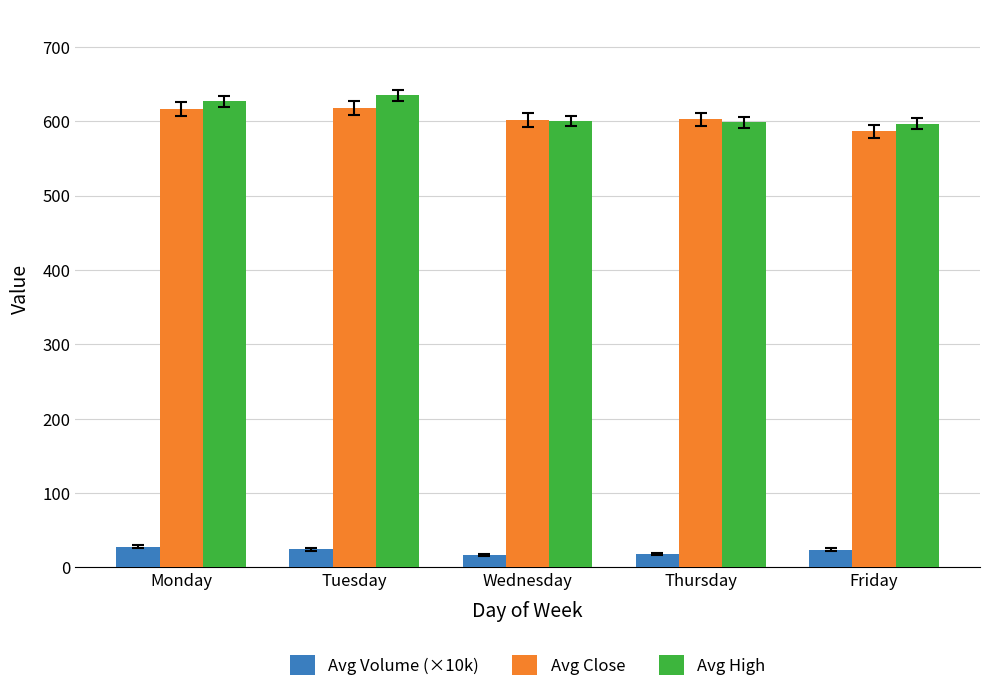

Are the bars grouped side by side (vs. stacked)?

Yes